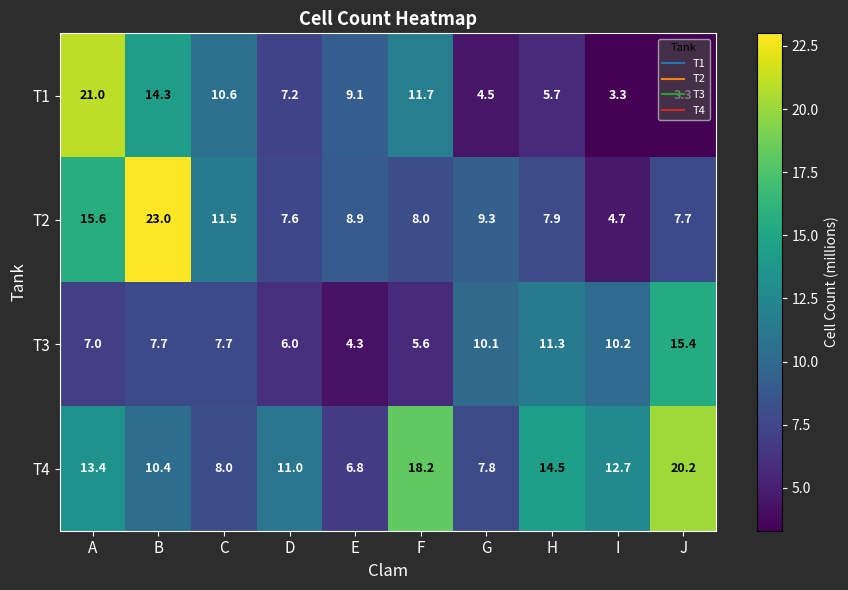

At H, list the series in order from largest to smallest.

T4, T3, T2, T1